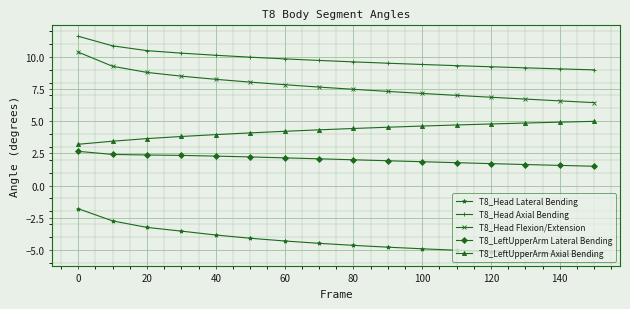

True or false: T8_LeftUpperArm Lateral Bending and T8_Head Axial Bending cross at least once.

False